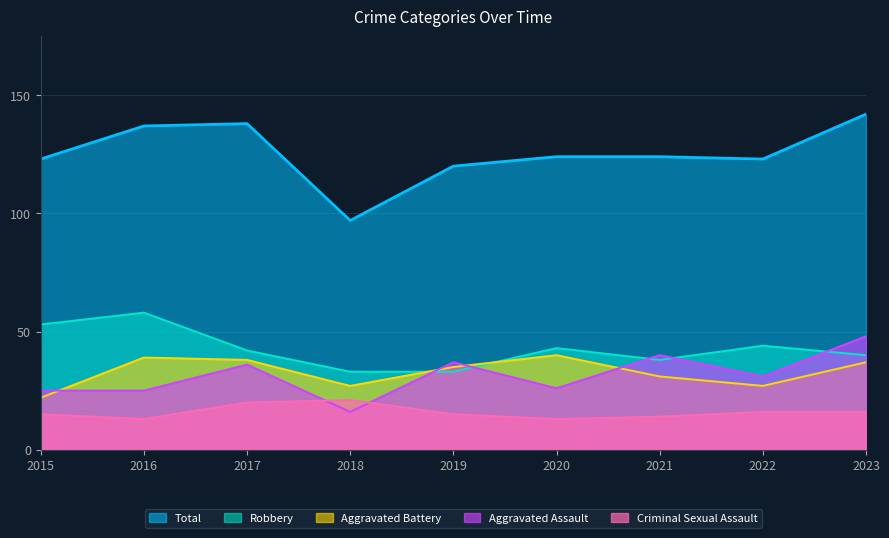

Which series has the widest spread of values?

Total